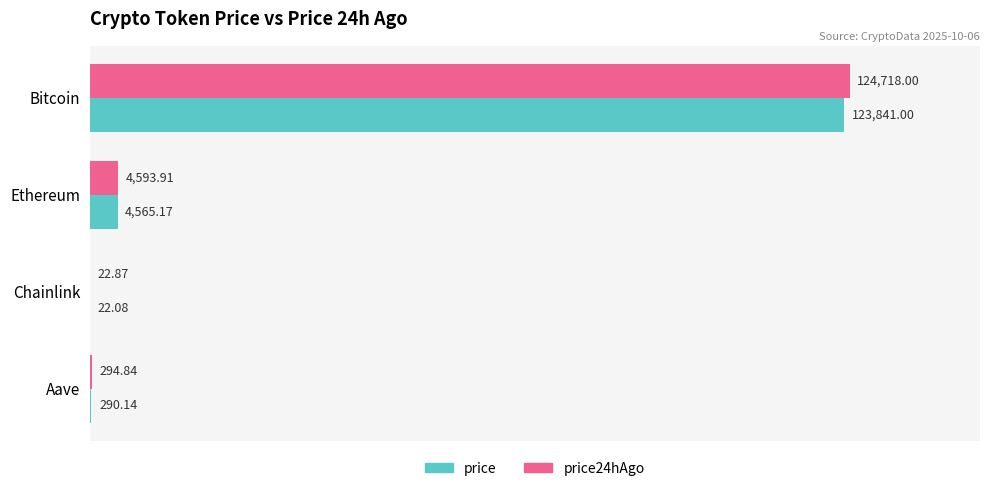

Which series changed the most between Chainlink and Aave?

price24hAgo